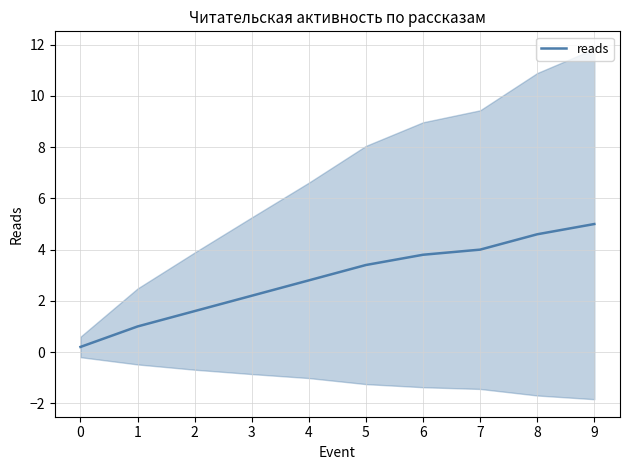

What is the minimum value shown in the chart?

0.2